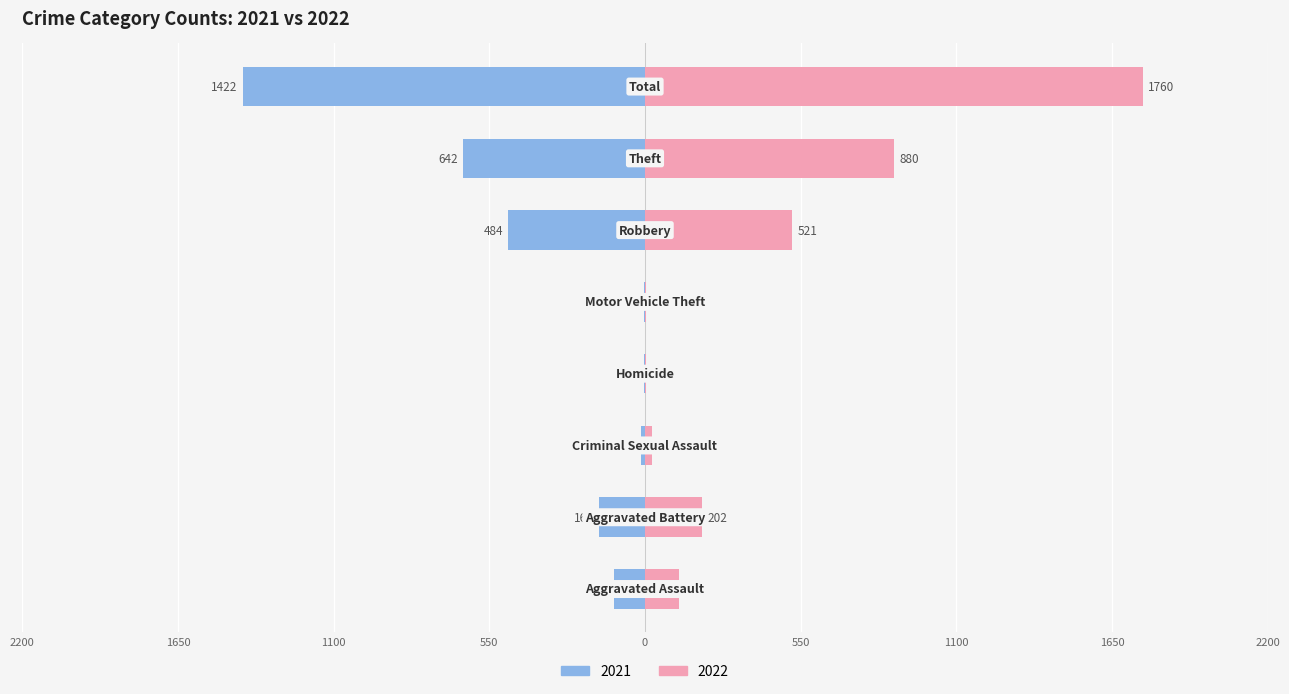

What is the label of the 6th bar from the right?

Criminal Sexual Assault